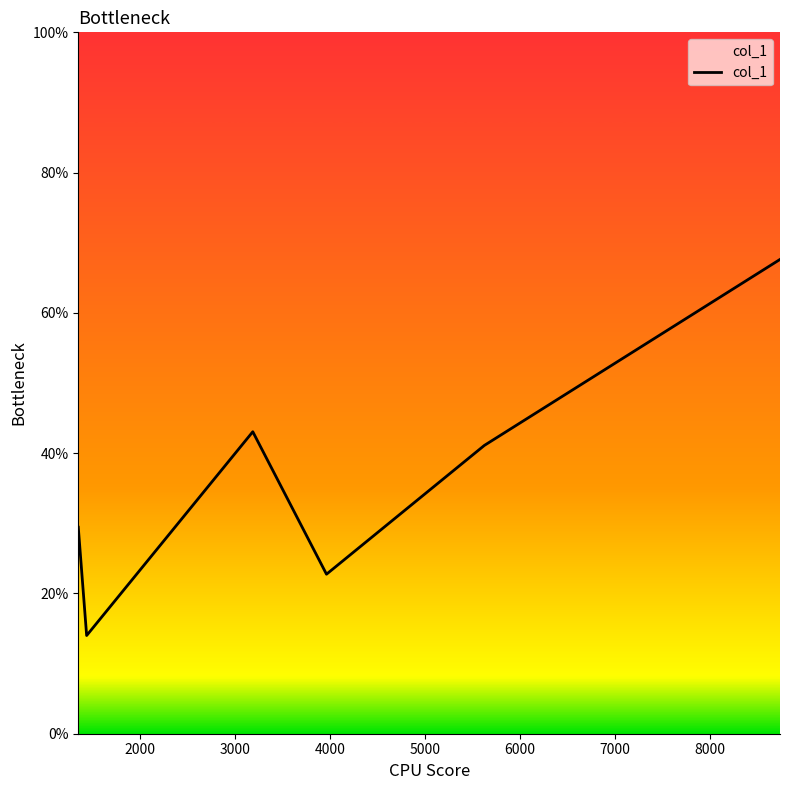

What is the difference between the second highest and second lowest values?

20.3